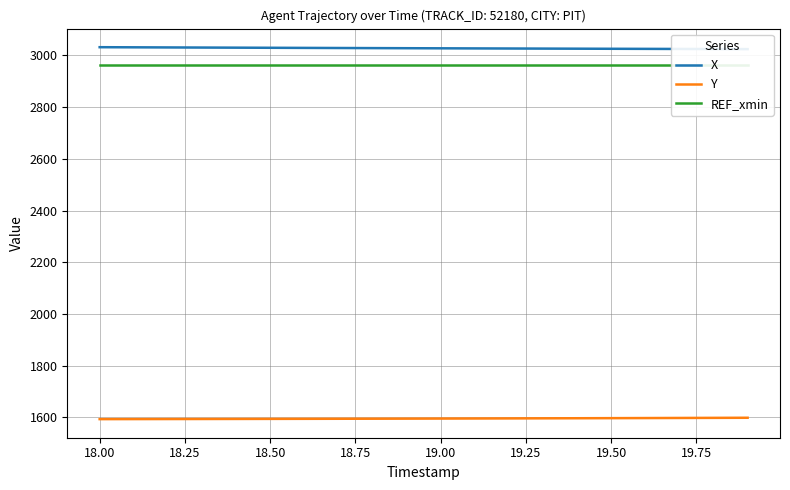

True or false: Y and REF_xmin cross at least once.

False